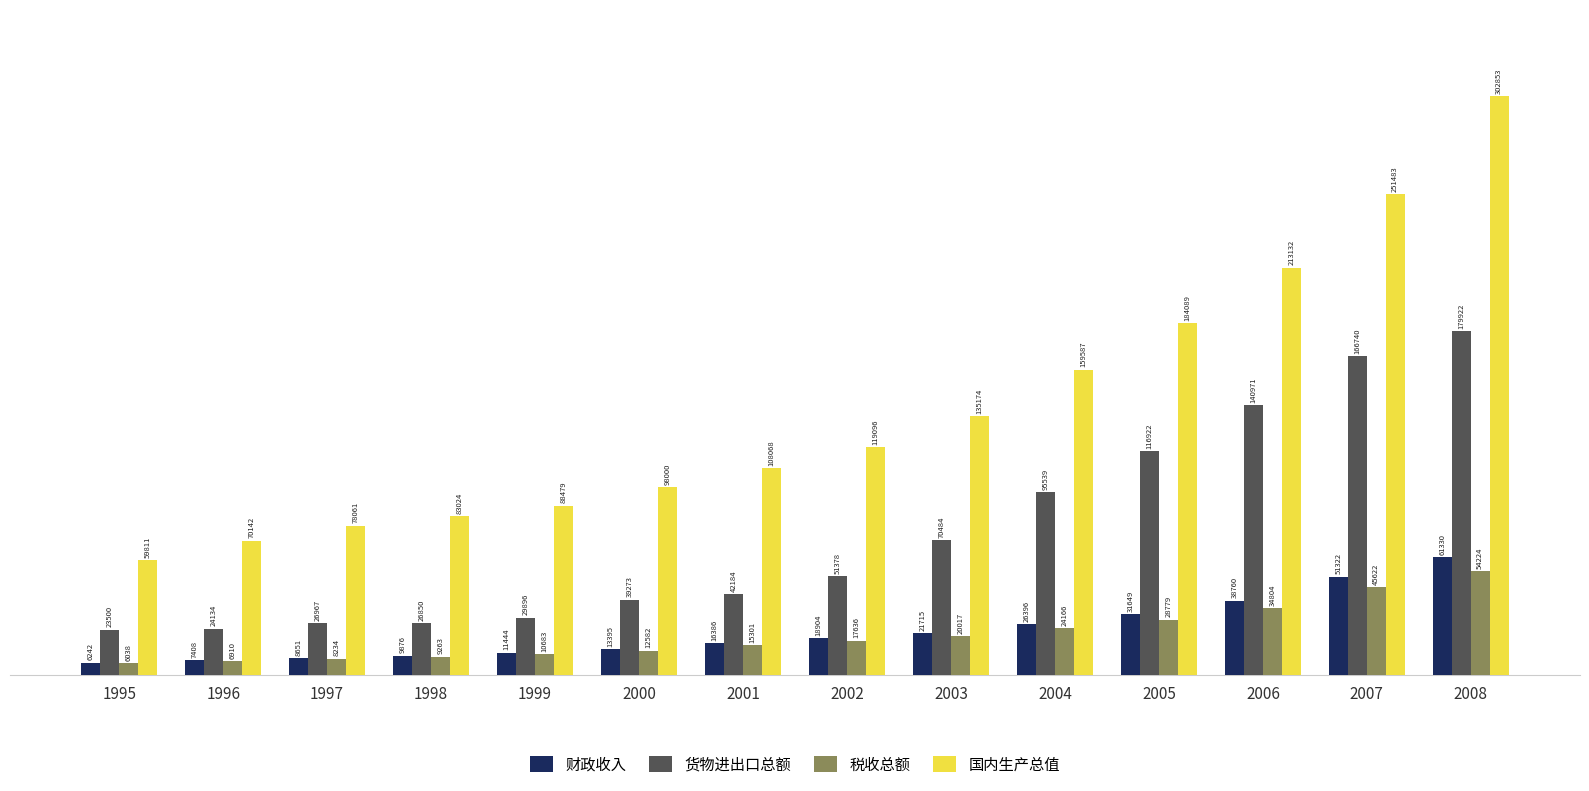

What is the smallest value displayed?

6038.0